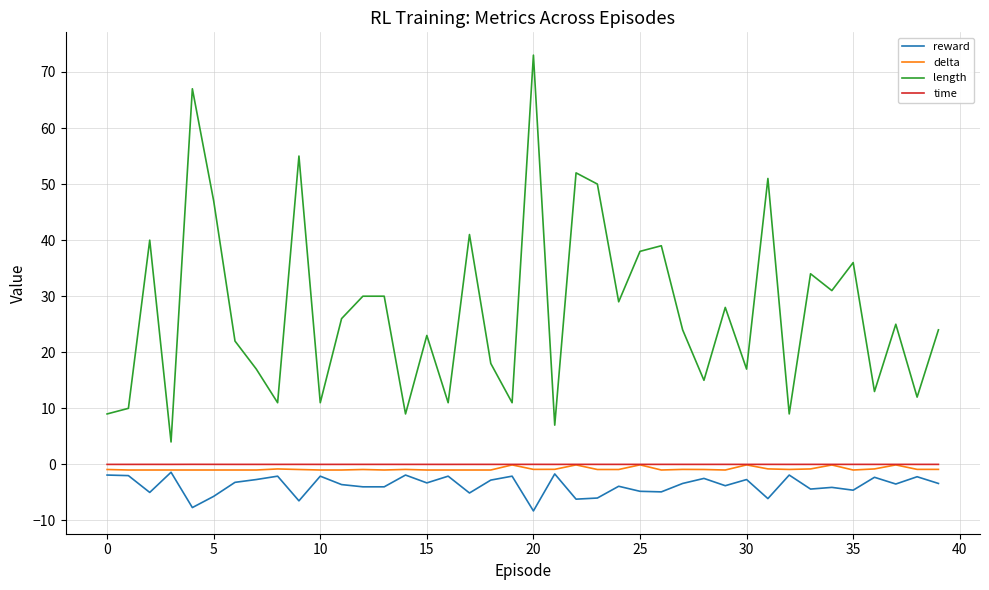

Which series has the largest total across all categories?

length